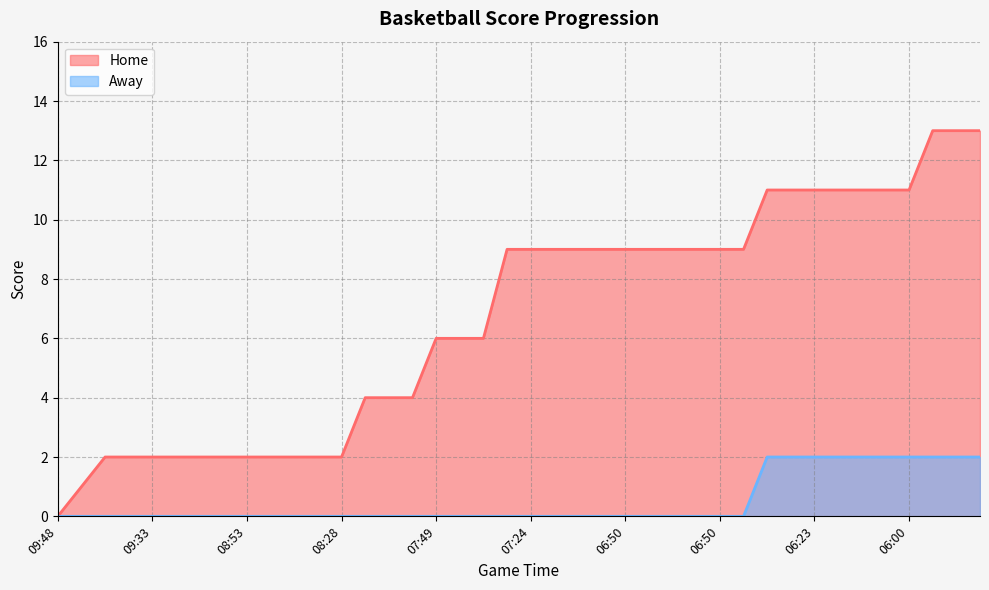

True or false: Home and Away intersect in this chart.

False